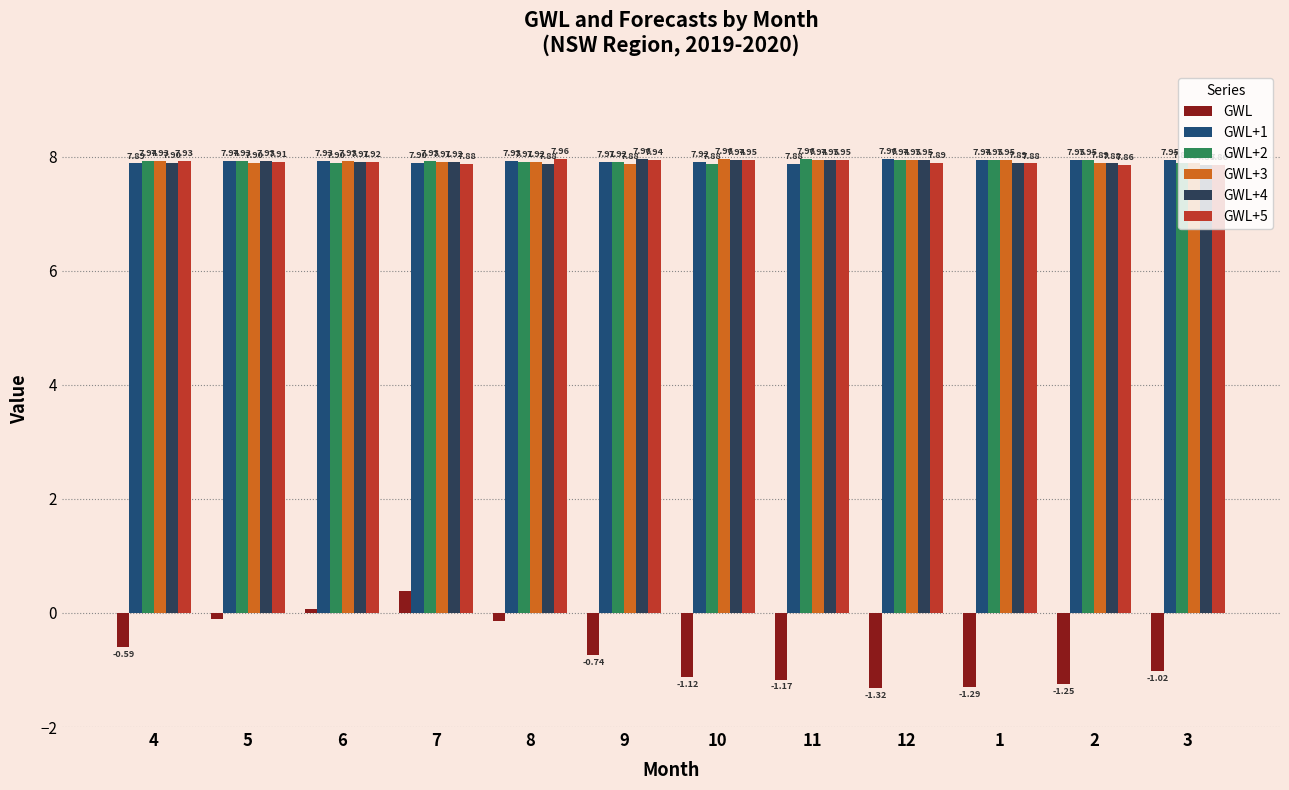

Reading right to left, transcribe all the data shown in this chart.

GWL: 3=-1.0	2=-1.2	1=-1.3	12=-1.3	11=-1.2	10=-1.1	9=-0.7	8=-0.1	7=0.4	6=0.1	5=-0.1	4=-0.6
GWL+1: 3=8.0	2=8.0	1=7.9	12=8.0	11=7.9	10=7.9	9=7.9	8=7.9	7=7.9	6=7.9	5=7.9	4=7.9
GWL+2: 3=7.9	2=8.0	1=8.0	12=7.9	11=8.0	10=7.9	9=7.9	8=7.9	7=7.9	6=7.9	5=7.9	4=7.9
GWL+3: 3=7.9	2=7.9	1=8.0	12=8.0	11=7.9	10=8.0	9=7.9	8=7.9	7=7.9	6=7.9	5=7.9	4=7.9
GWL+4: 3=7.9	2=7.9	1=7.9	12=8.0	11=8.0	10=7.9	9=8.0	8=7.9	7=7.9	6=7.9	5=7.9	4=7.9
GWL+5: 3=7.9	2=7.9	1=7.9	12=7.9	11=8.0	10=8.0	9=7.9	8=8.0	7=7.9	6=7.9	5=7.9	4=7.9